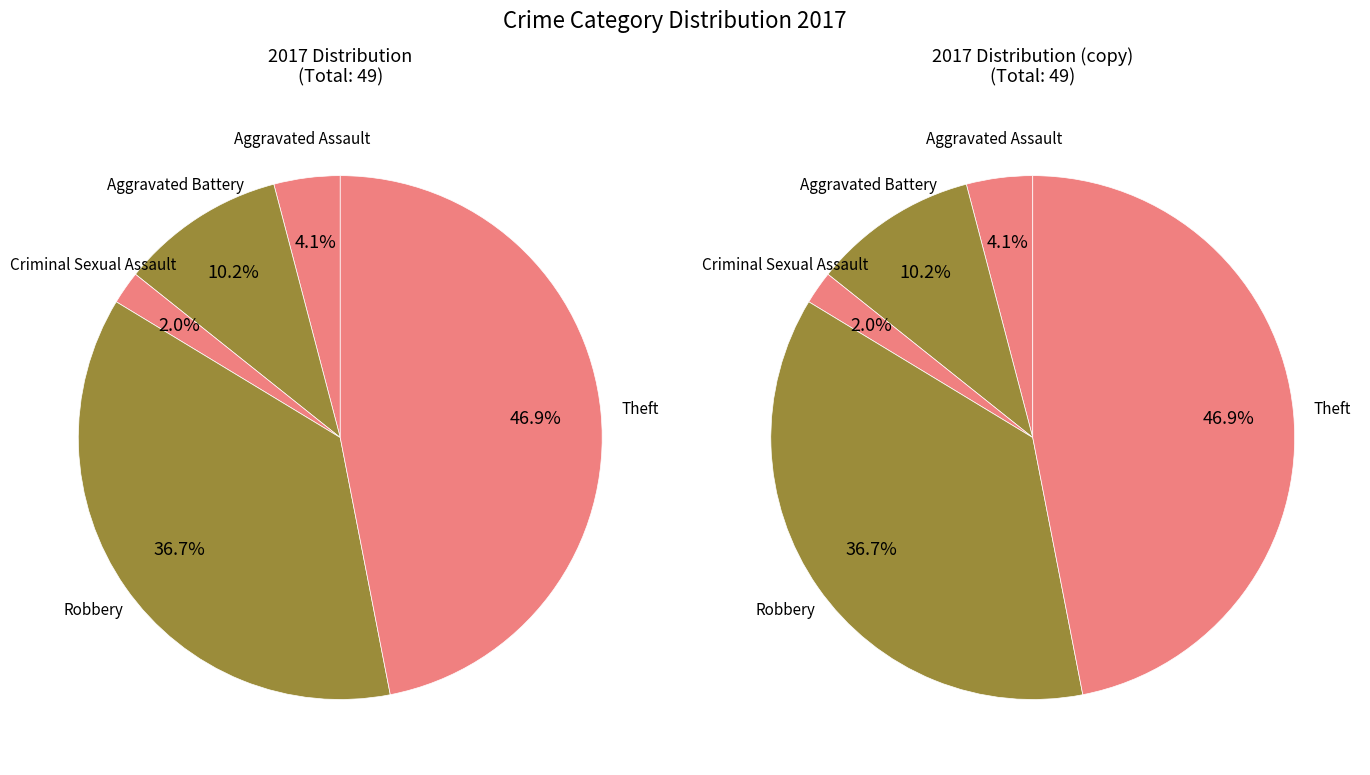

Does any single category account for the majority?

No